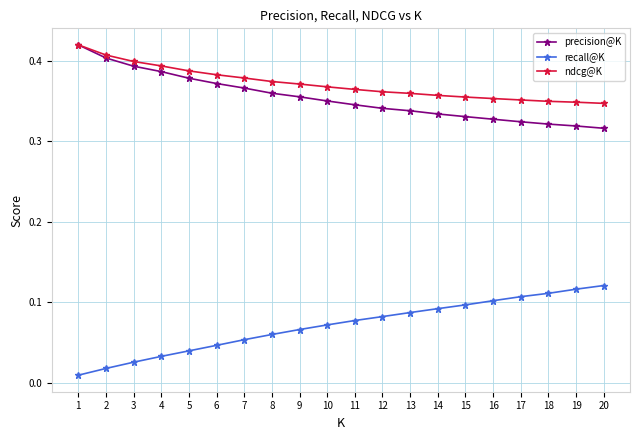

At how many categories does at least one series exceed 0?

20